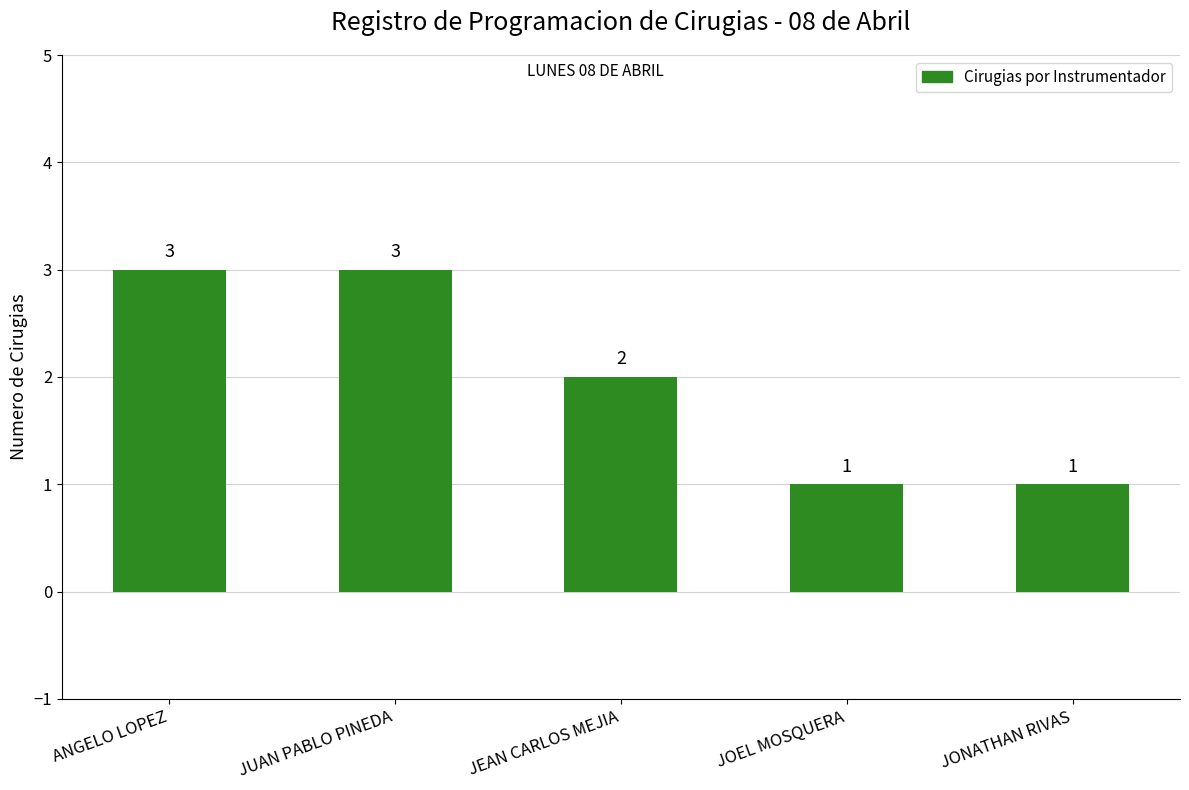

What is the label of the 1st bar from the right?

JONATHAN RIVAS